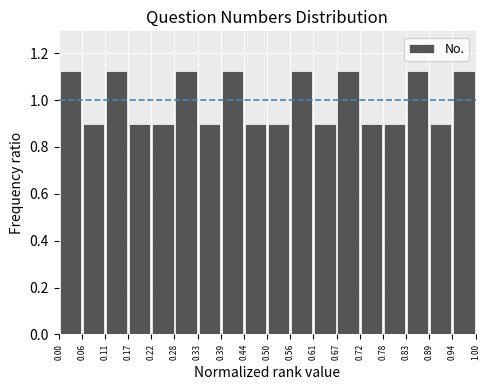

How tall is the bar that spans 0.11 to 0.17 on the x-axis? The values are not printed on the chart, so give them approximately, as read against the axis.

1.12